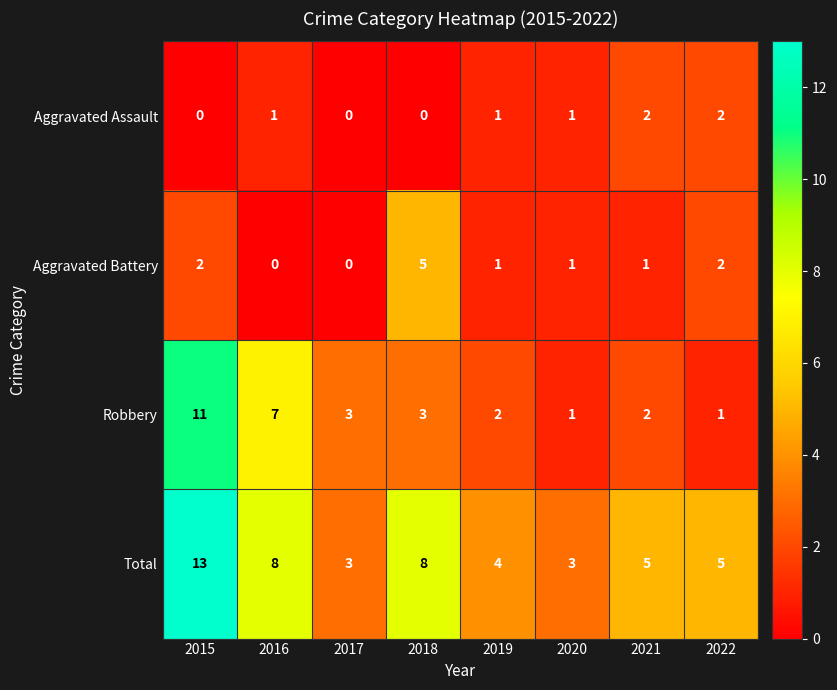

List the series in order of their peak value, highest first.

Total, Robbery, Aggravated Battery, Aggravated Assault